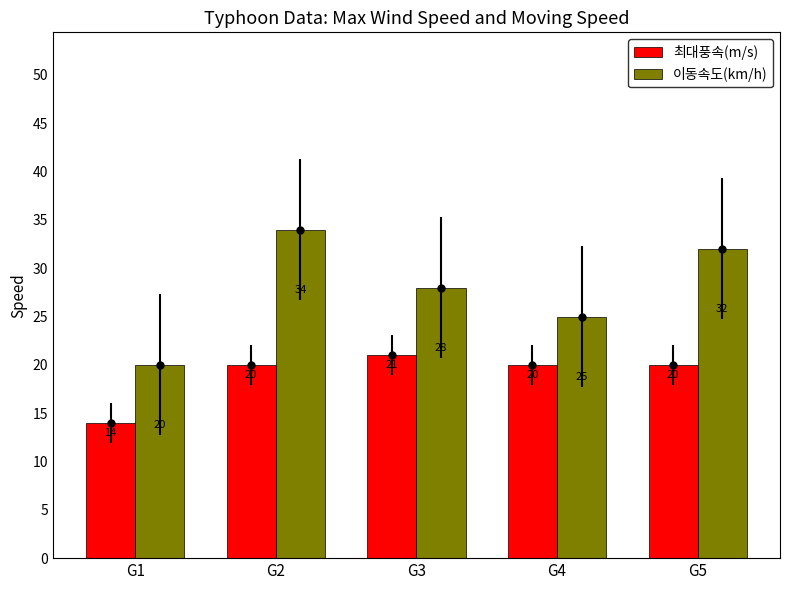

At G4, list the series in order from smallest to largest.

최대풍속(m/s), 이동속도(km/h)